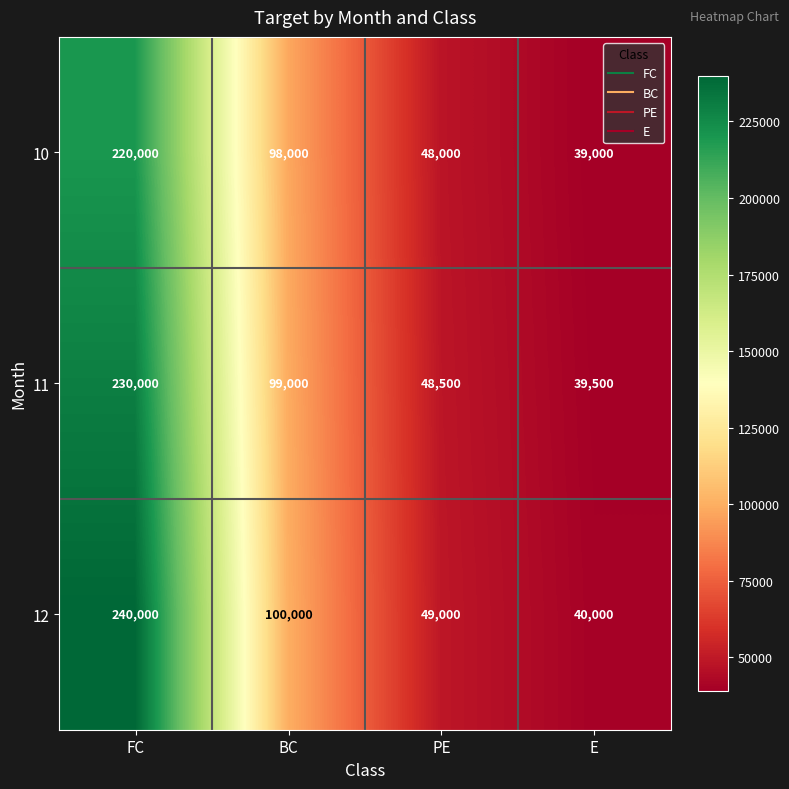

What is the maximum value shown in the chart?

240000